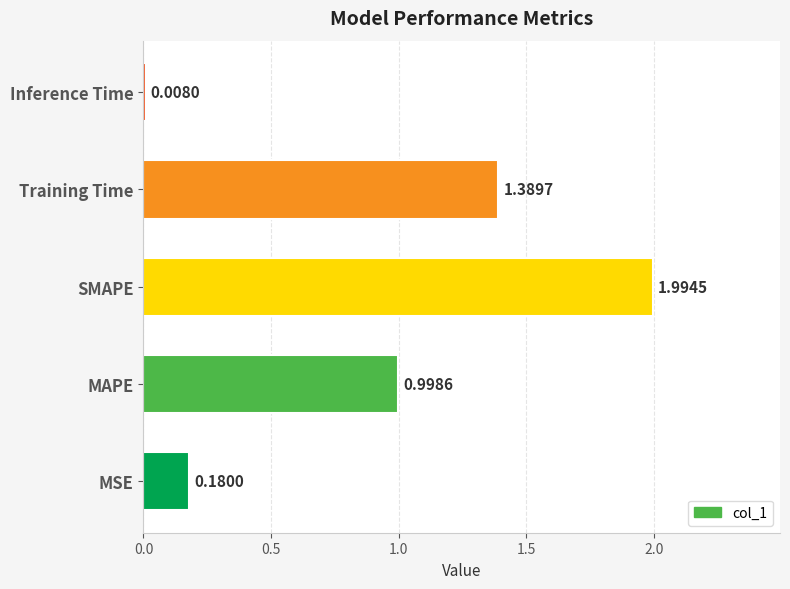

What is the difference between the values at MAPE and MSE?

0.8